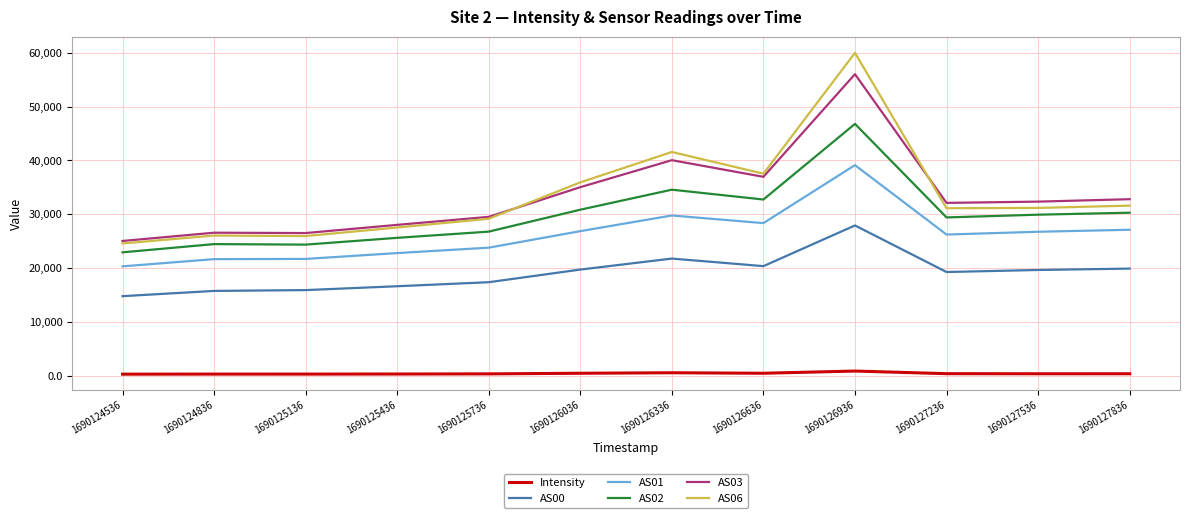

What is the highest value of the AS02 series?

46784.0